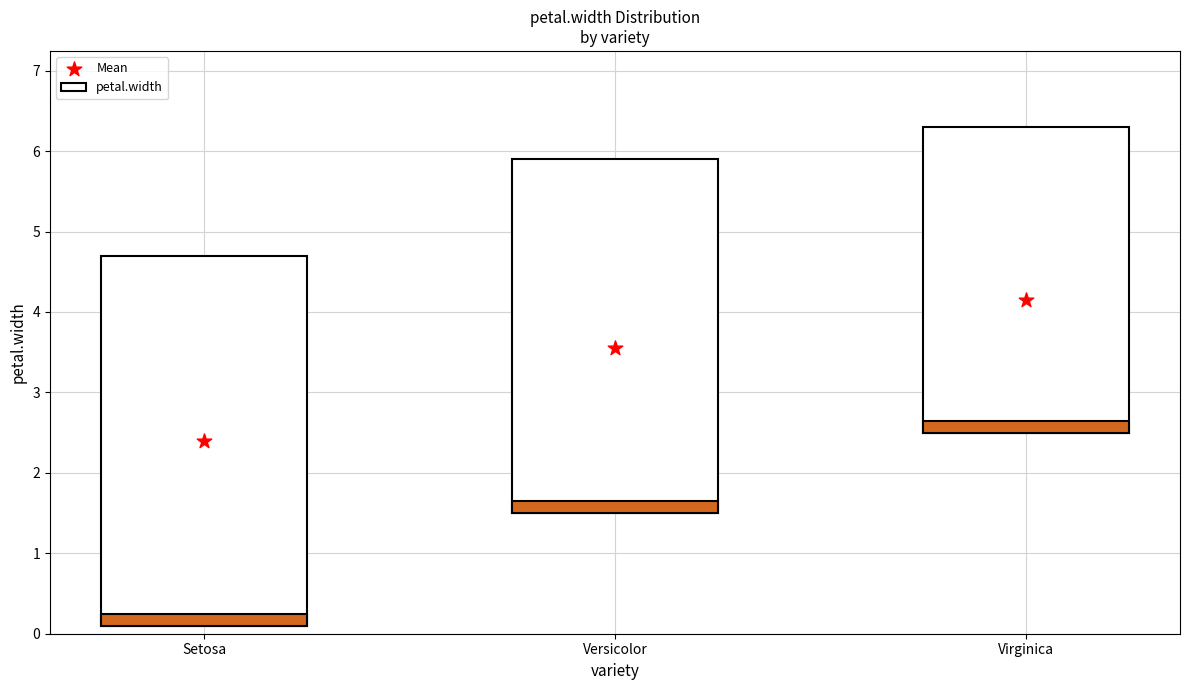

At which category is the sum across all series the highest?

Versicolor